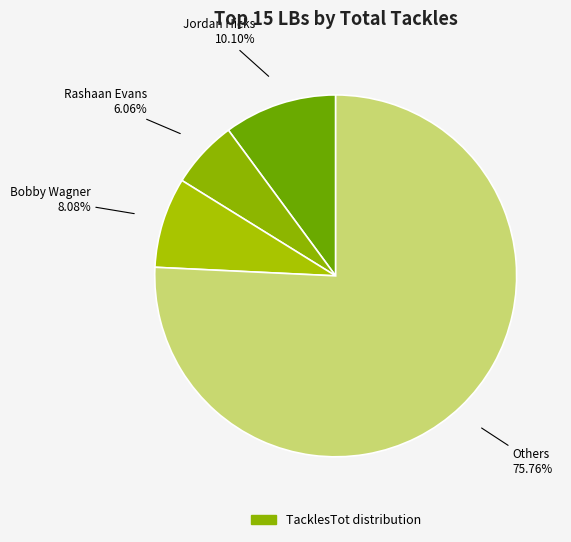

How many segments does this pie chart have?

4